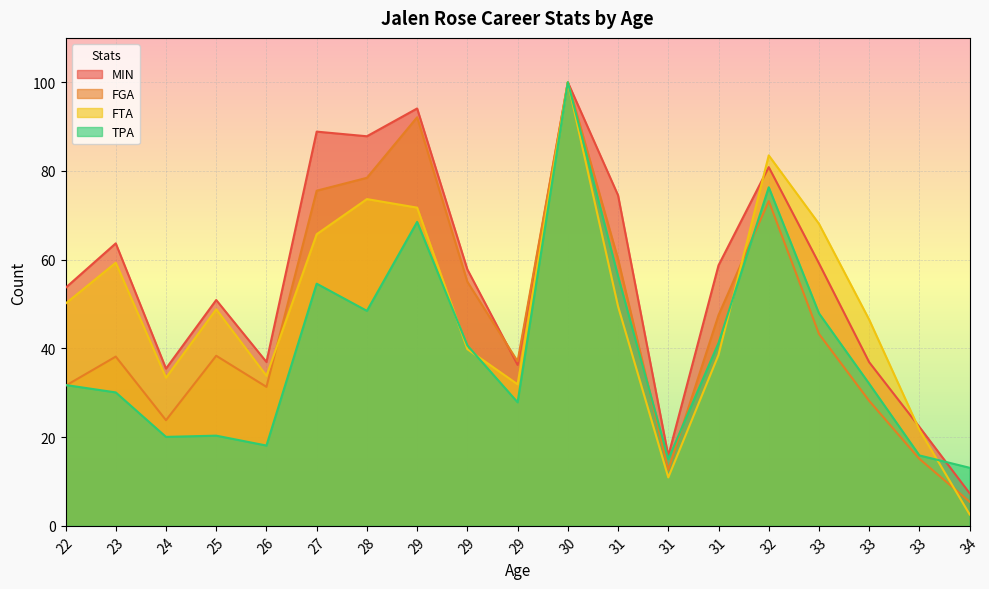

The value of TPA at 33 is 15.9. True or false?

True